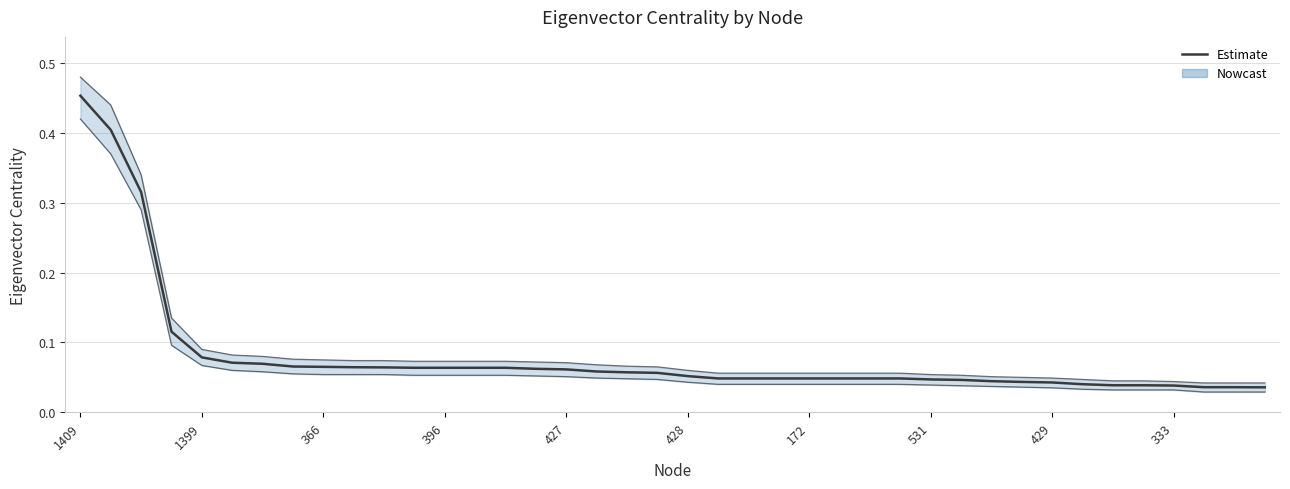

At which category does the chart reach its minimum across all series?

39